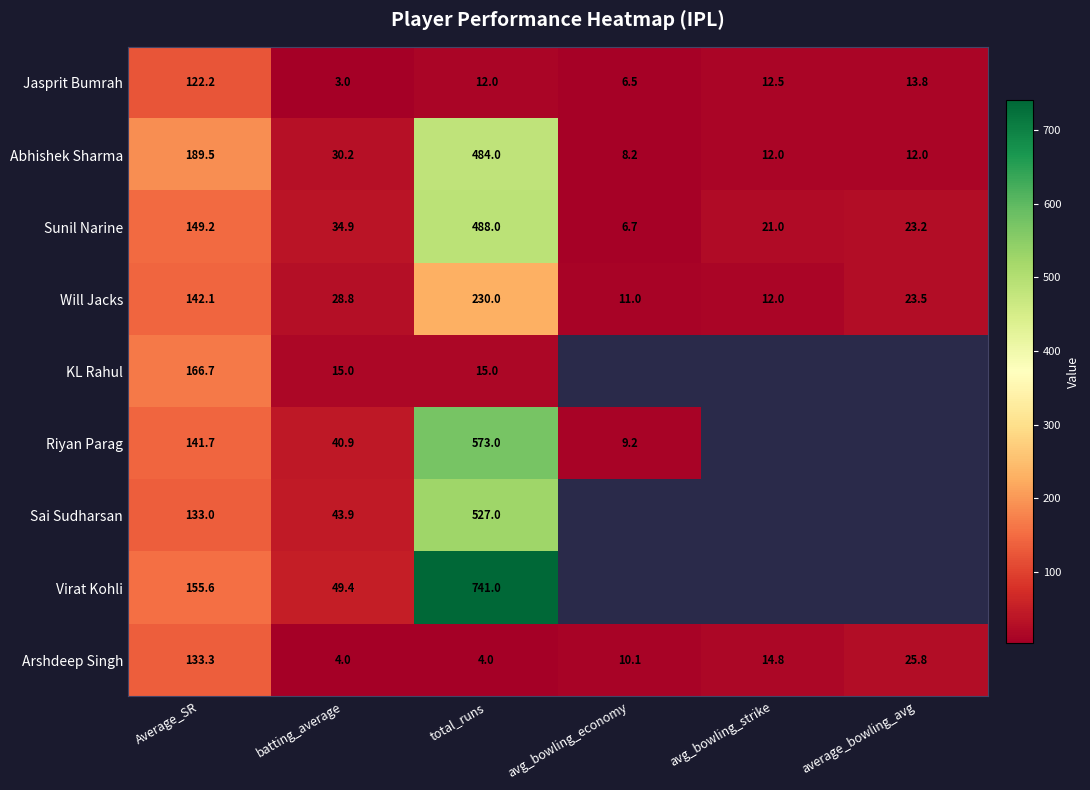

At which label does Will Jacks reach its peak?

total_runs